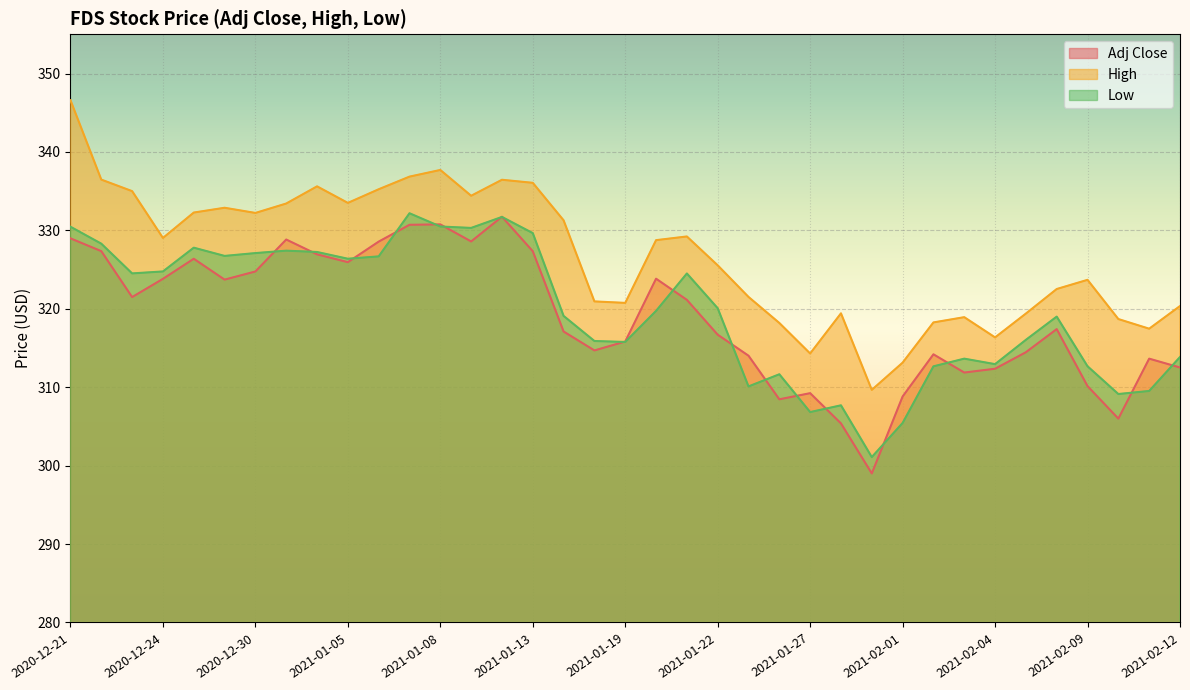

Where is Low nearest to the value 316?

2021-02-05